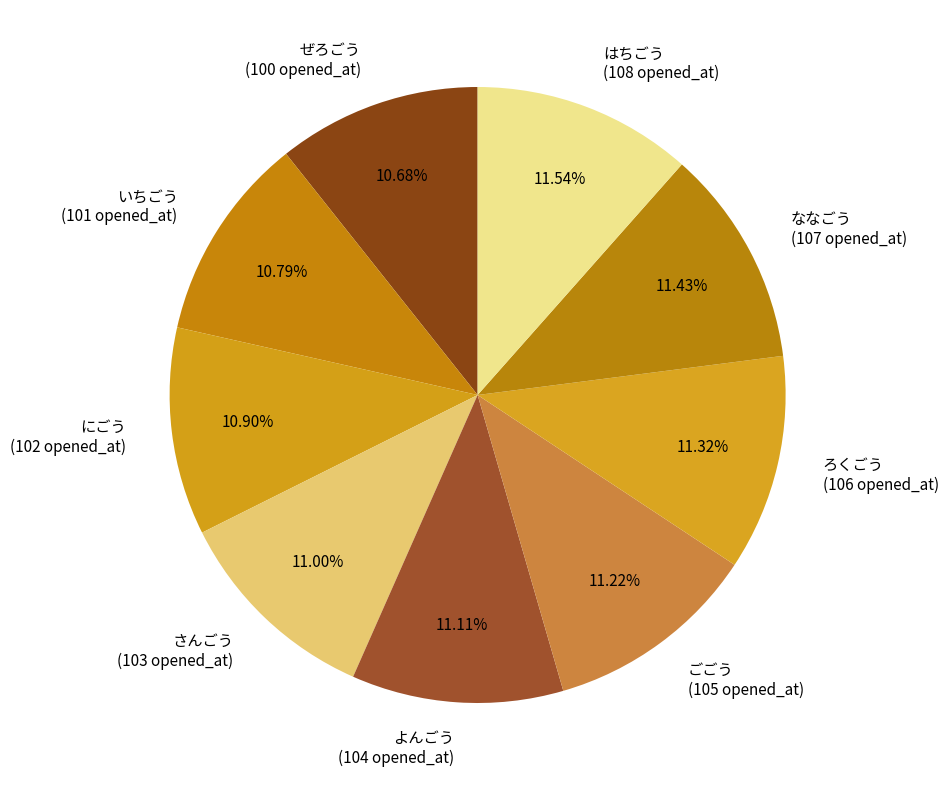

Do いちごう (101 opened_at) and にごう (102 opened_at) together represent more than half of the pie?

No